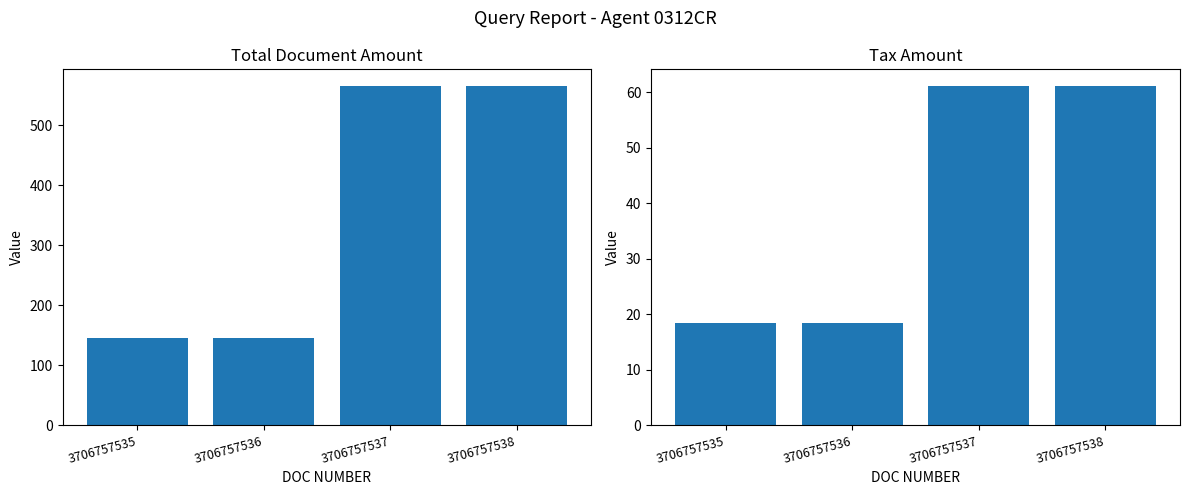

How many data points in TOTAL DOC are less than 565?

2